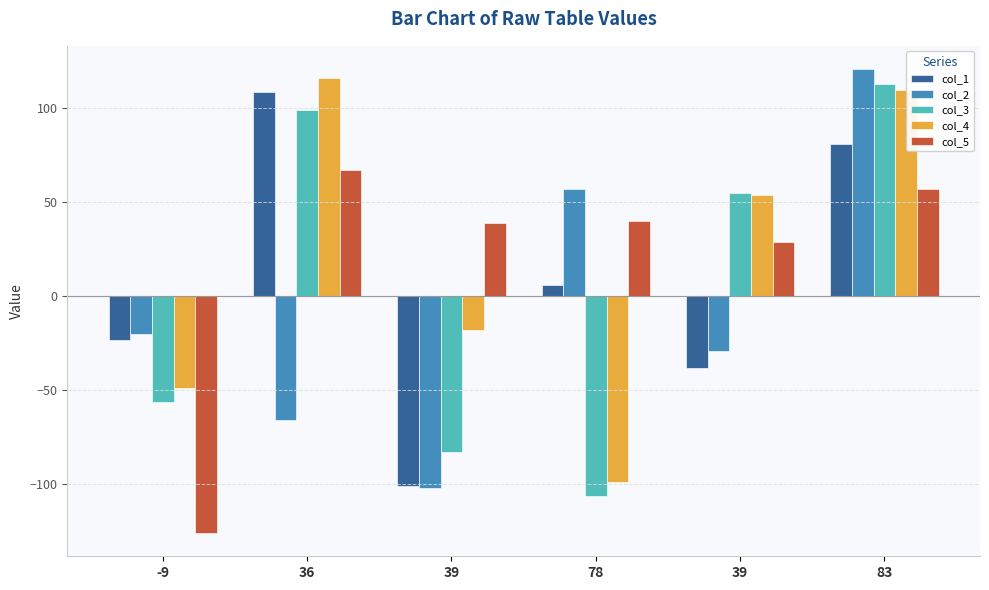

How many data points in col_4 are less than 54?

3